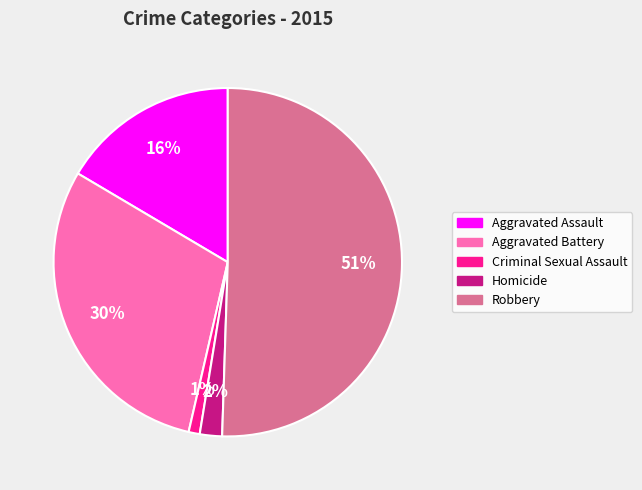

Which category accounts for the majority?

Robbery